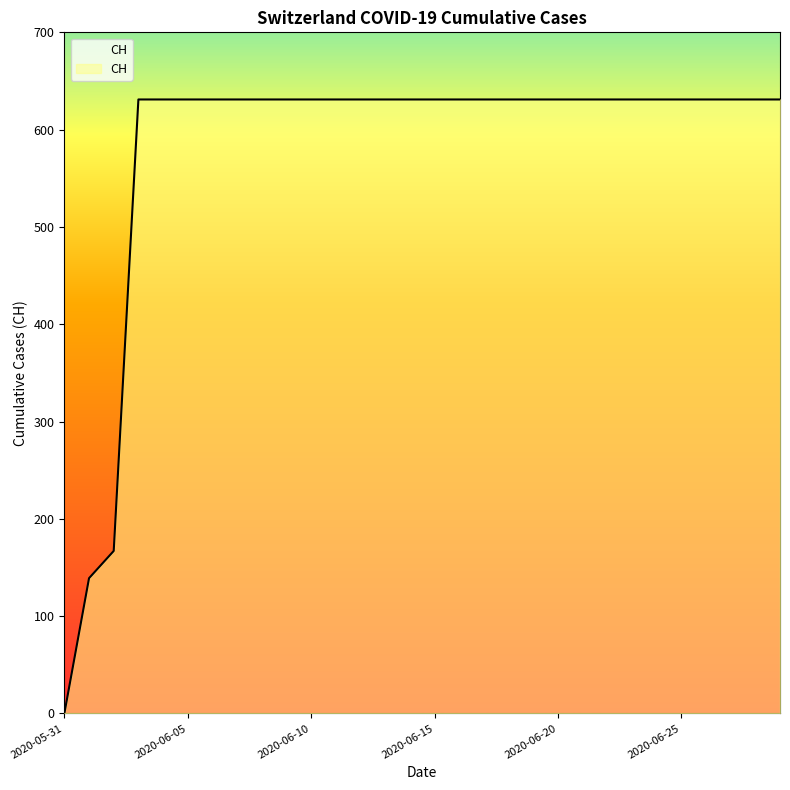

What is the label of the 26th point from the left?

2020-06-25